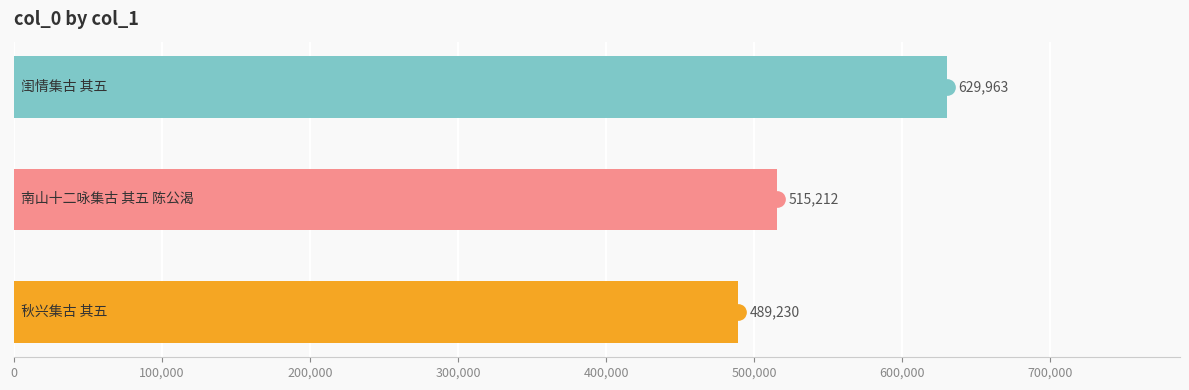

What is the difference between the maximum and minimum values?

140733